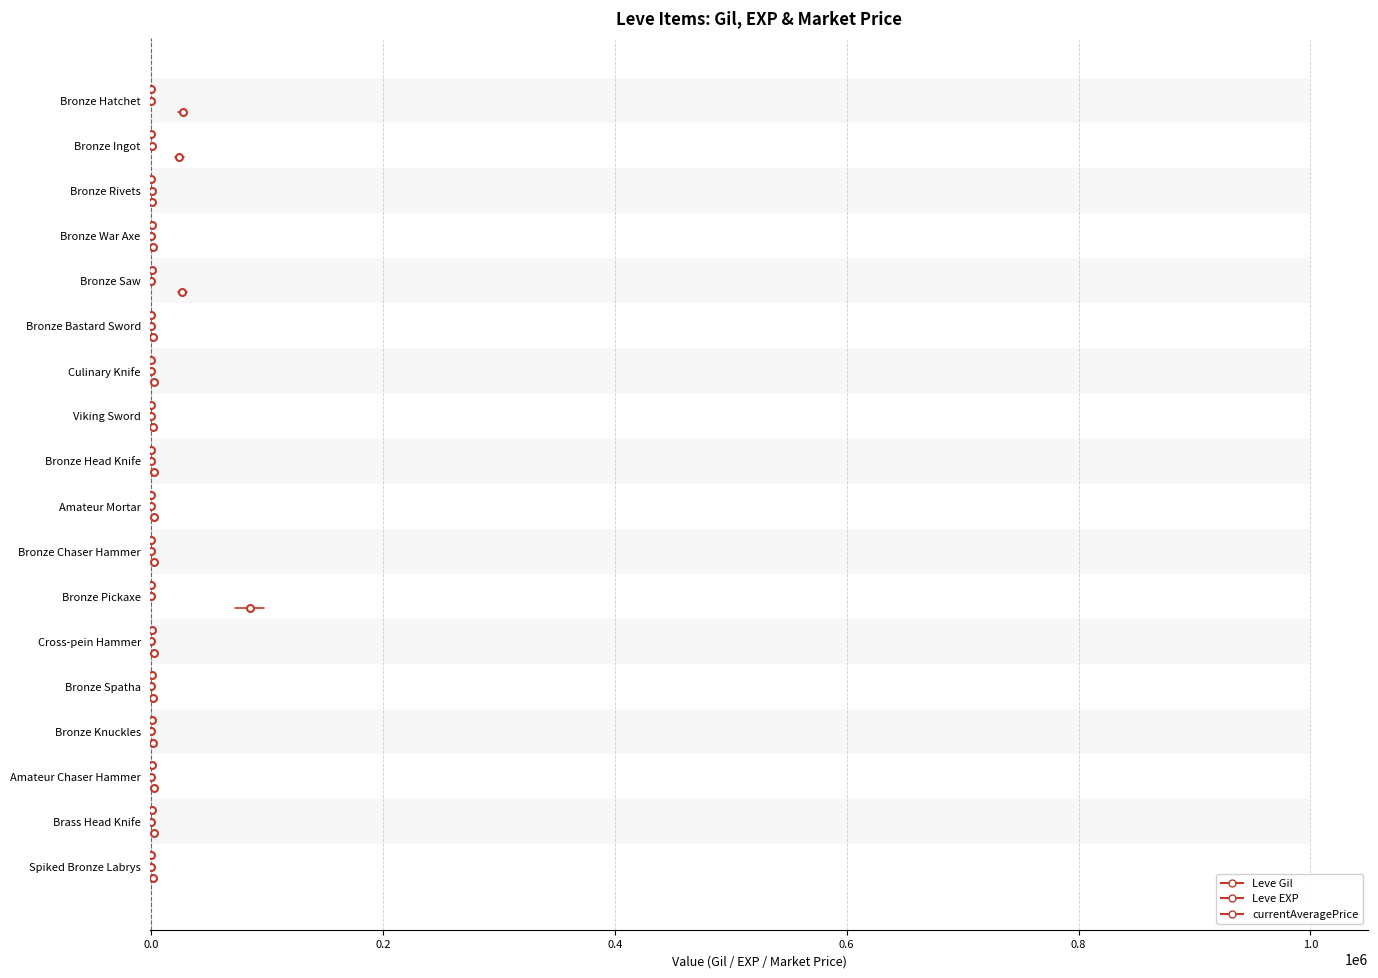

Between −0.2 and 0.0, which series saw the biggest shift?

Leve Gil